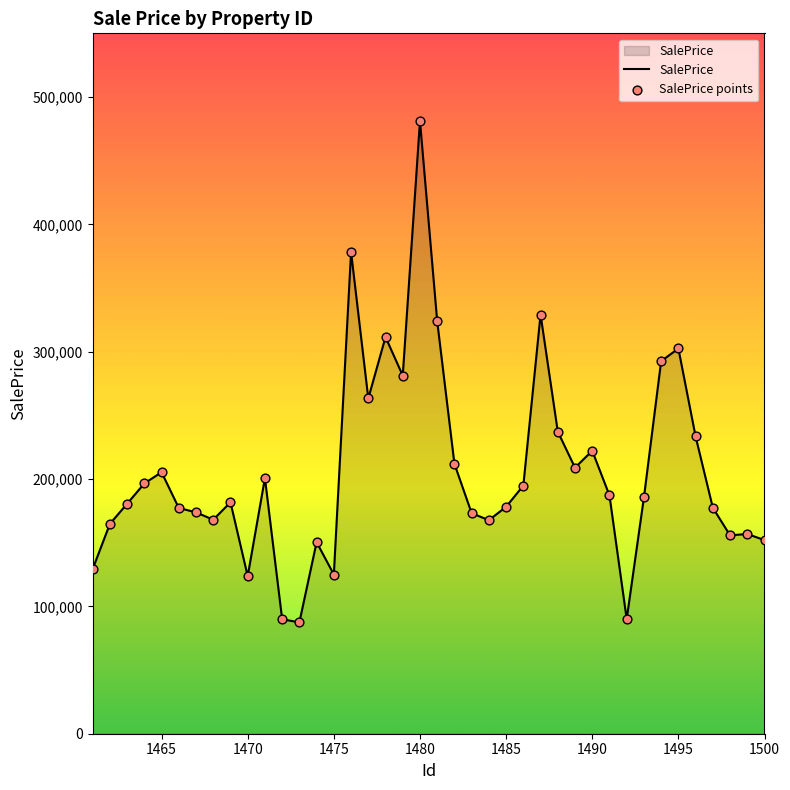

What is the maximum value shown in the chart?

481108.2